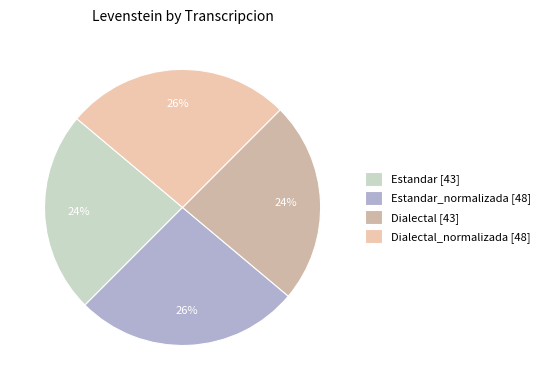

Which slice is the smallest?

Estandar